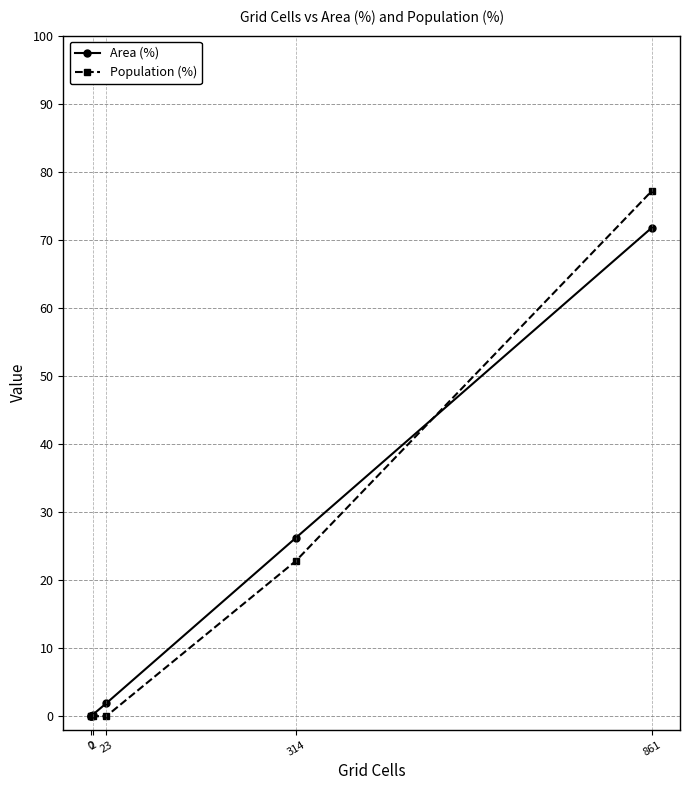

What is the difference between the maximum and second lowest values in the Area (%) series?

71.8